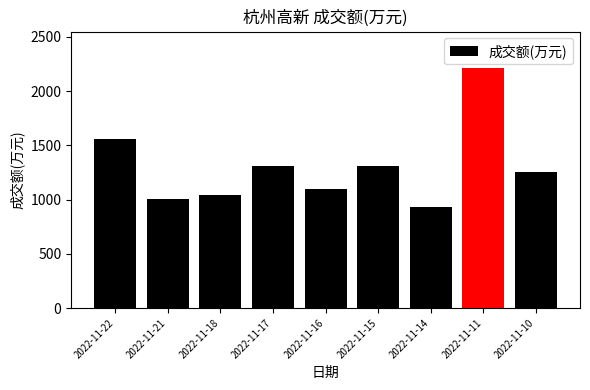

What is the maximum value shown in the chart?

2217